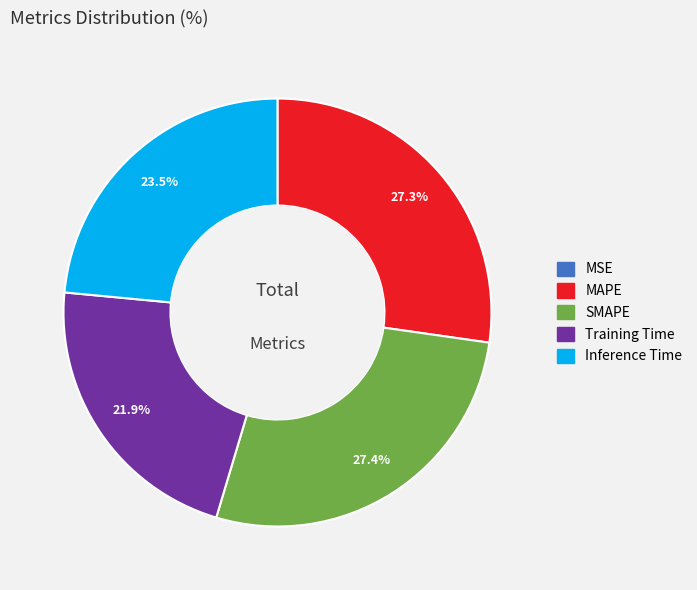

Is there a majority slice in this chart?

No